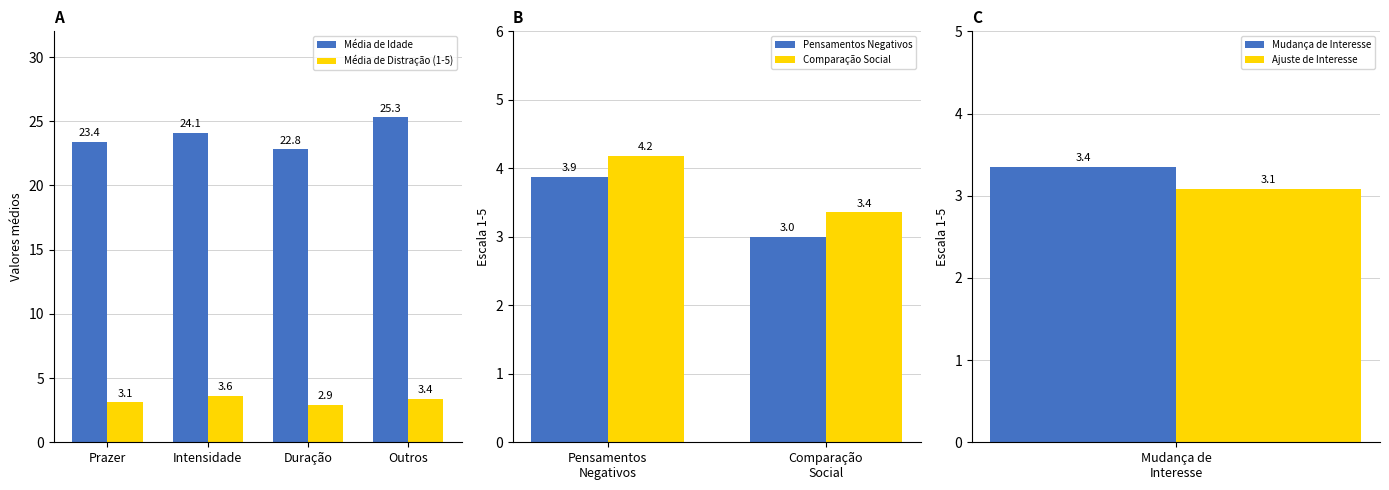

How many categories are shown in the chart?

4